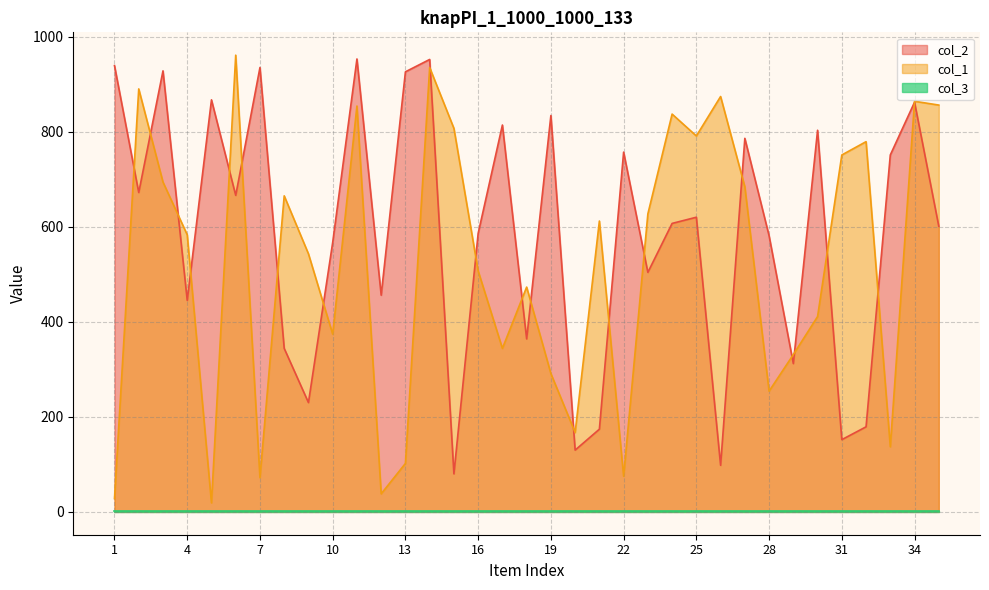

Where is col_1 nearest to the value 490?

16